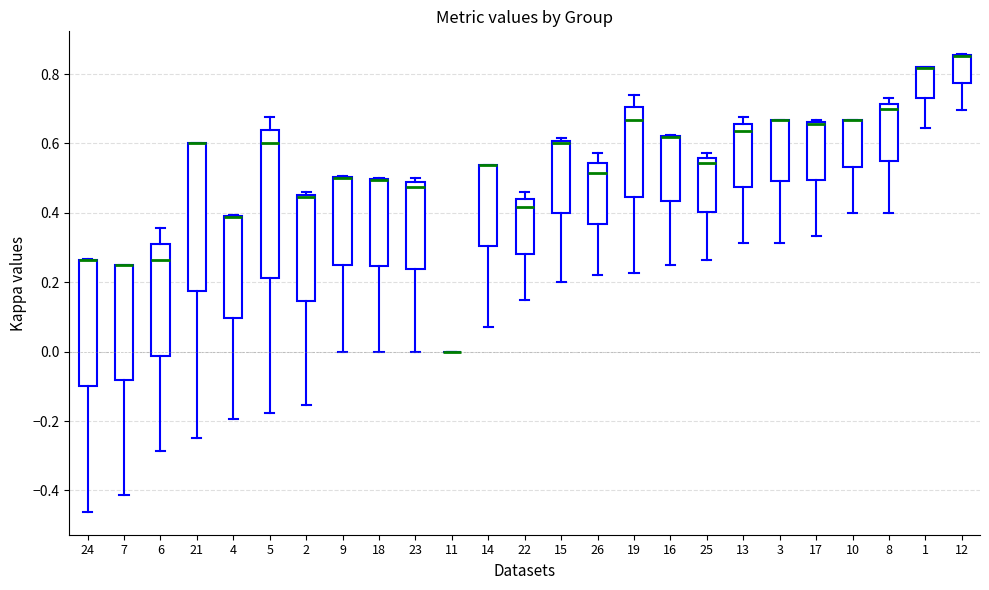

Where does the lower whisker of the box at x = 1 end on the y-axis? The values are not printed on the chart, so give them approximately, as read against the axis.

0.64